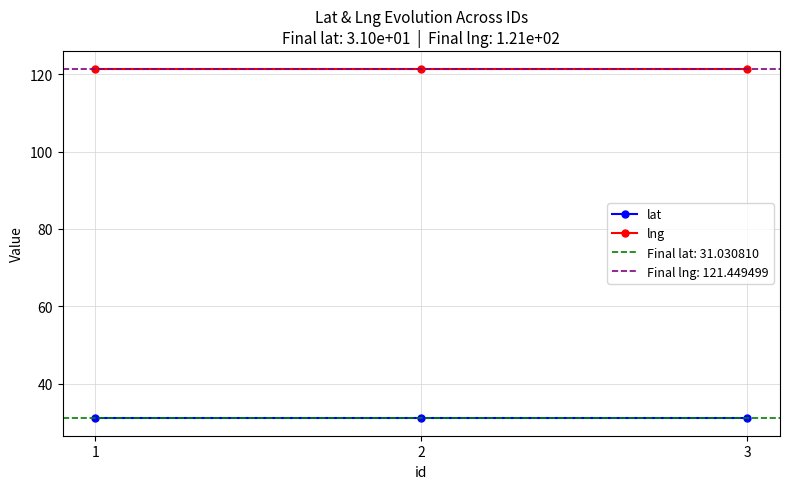

At which label is lat closest to 31?

1